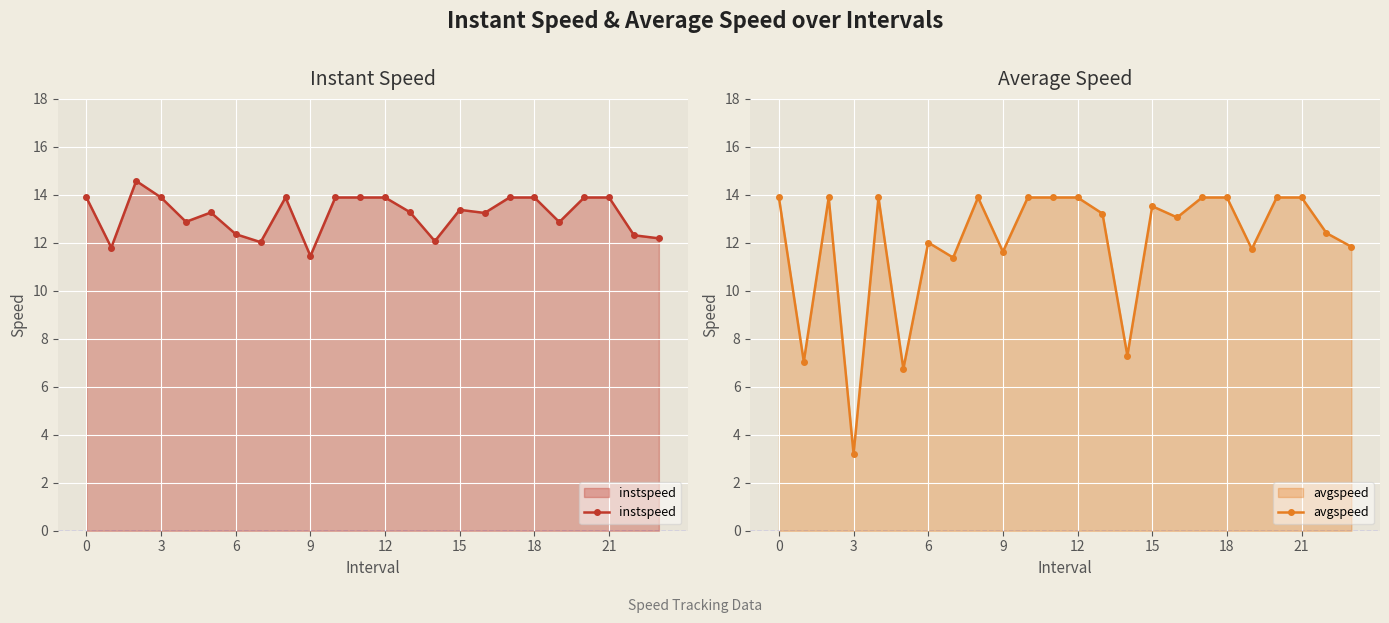

What are all the series names shown in the legend?

instspeed, avgspeed